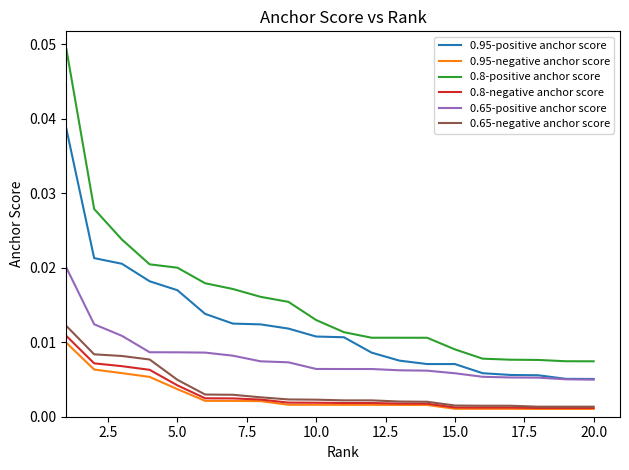

How many lines are shown in the chart?

6